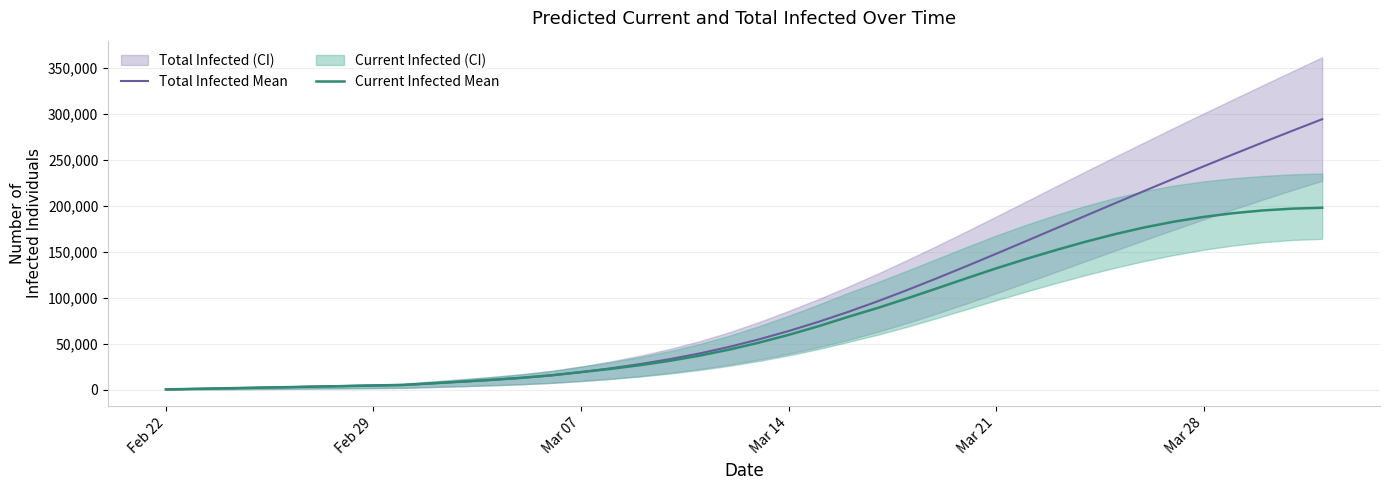

The value of Total Infected Mean at Mar 14 is 63947. True or false?

True